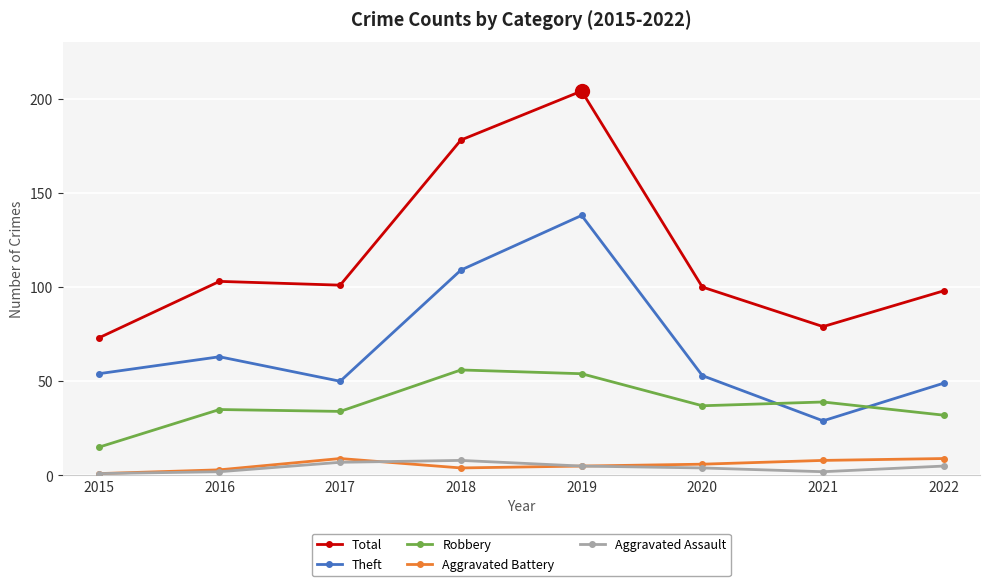

Does the chart have visible grid lines?

Yes